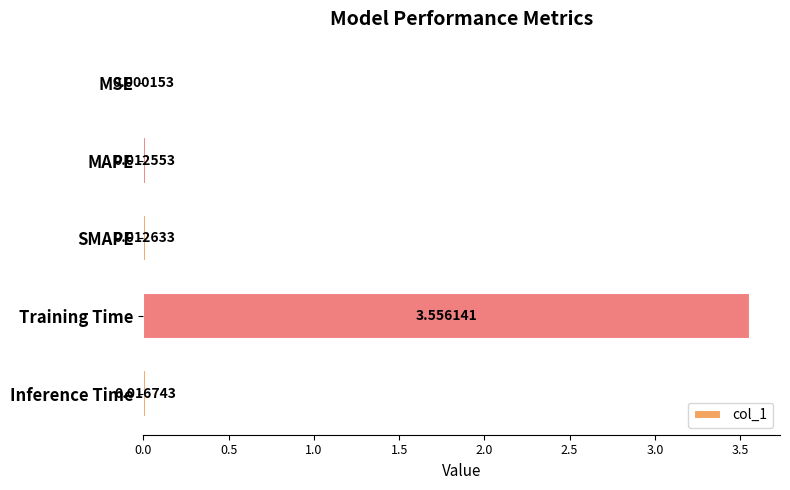

Which label corresponds to the largest value in the chart?

Training Time